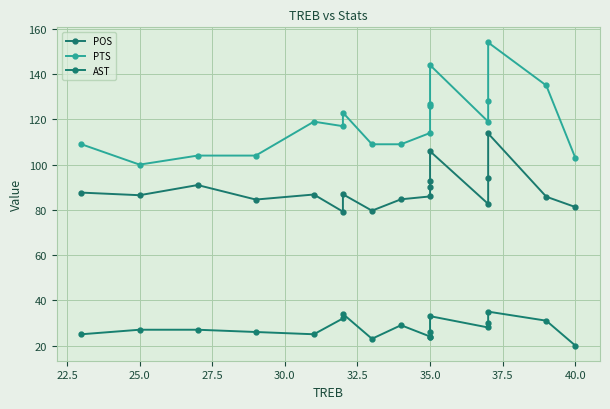

How many values in the AST series exceed 27?

8